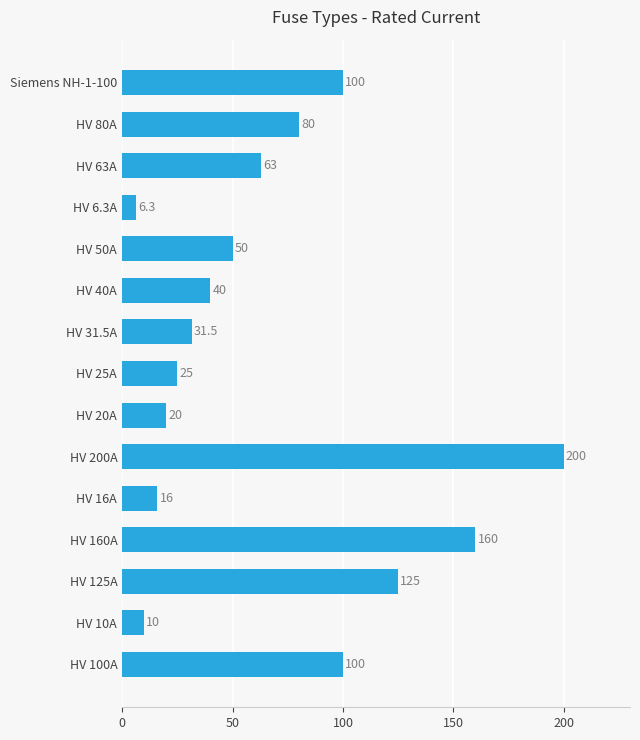

What is the average value?

68.5